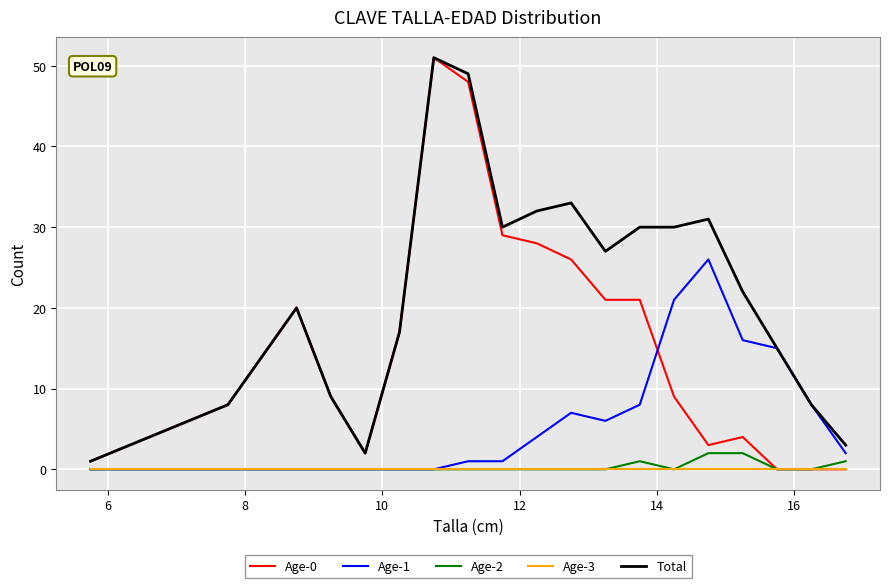

Reading left to right, extract all data points from this chart.

Age-0: 1	8	14	20	9	2	17	51	48	29	28	26	21	21	9	3	4	0	0	0
Age-1: 0	0	0	0	0	0	0	0	1	1	4	7	6	8	21	26	16	15	8	2
Age-2: 0	0	0	0	0	0	0	0	0	0	0	0	0	1	0	2	2	0	0	1
Age-3: 0	0	0	0	0	0	0	0	0	0	0	0	0	0	0	0	0	0	0	0
Total: 1	8	14	20	9	2	17	51	49	30	32	33	27	30	30	31	22	15	8	3